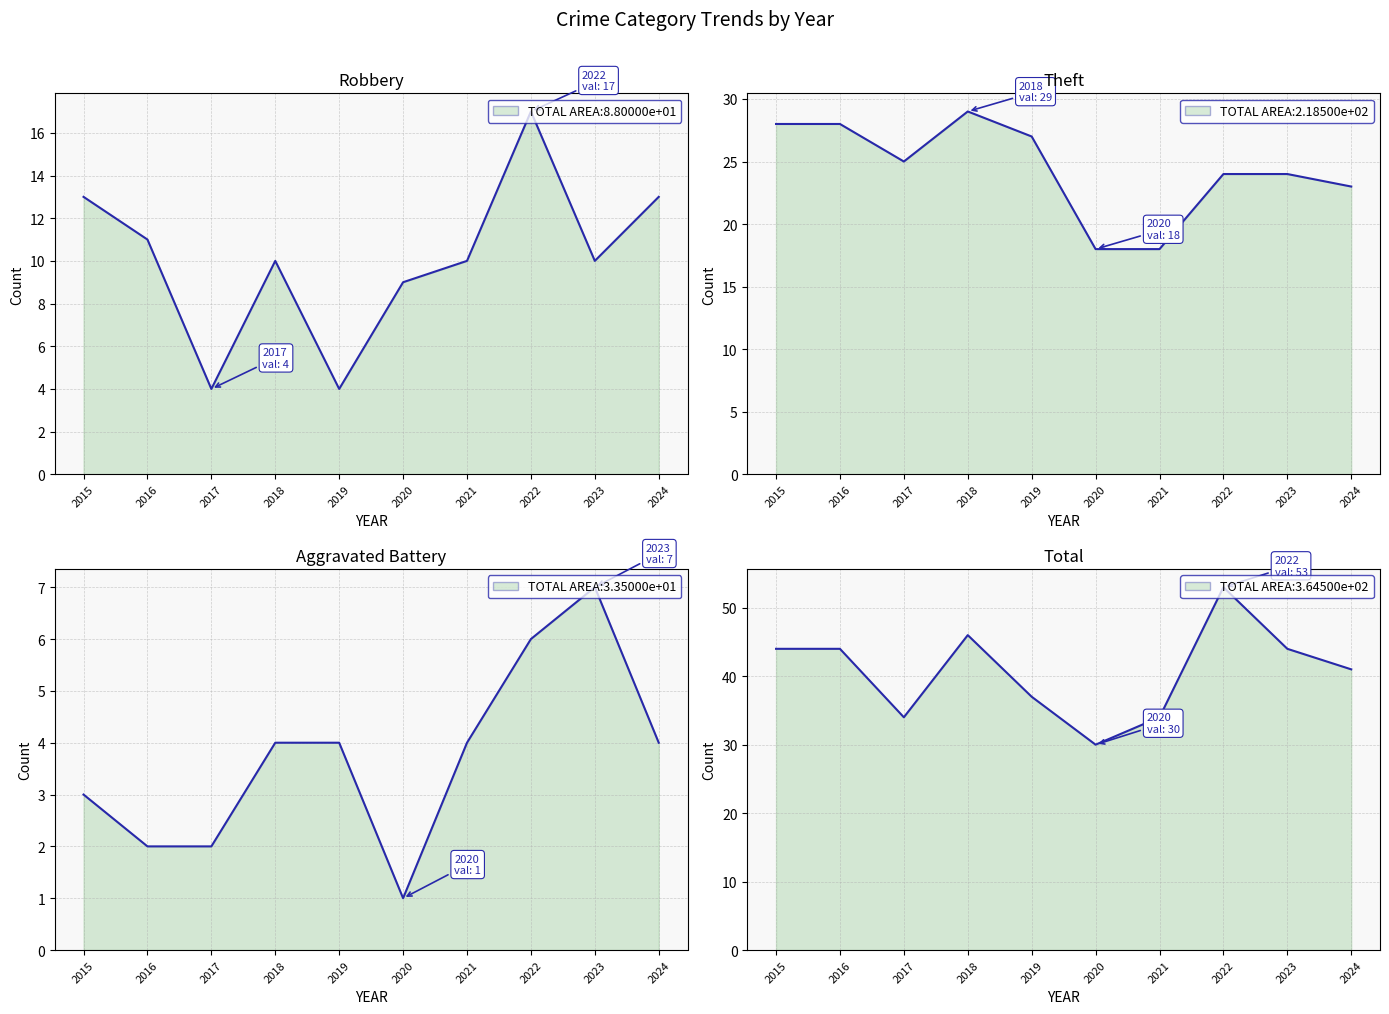

Read the Aggravated Battery value at 2020.

1